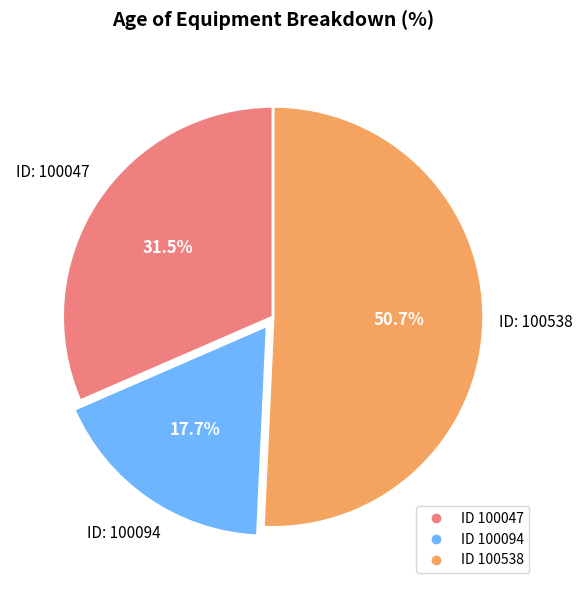

Is there any slice that represents more than half of the pie?

Yes